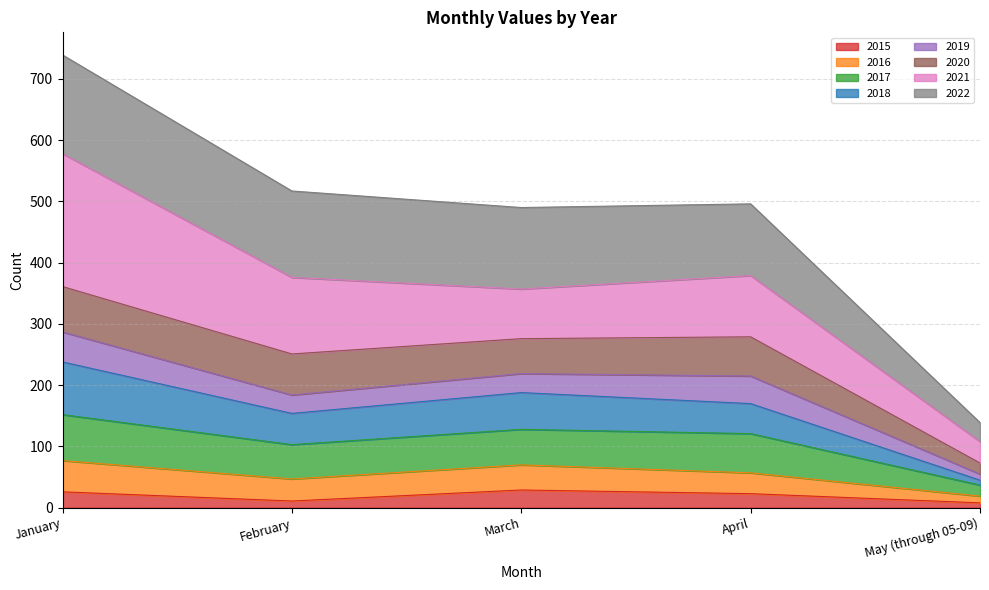

Which has a higher value, May (through 05-09) or April?

April